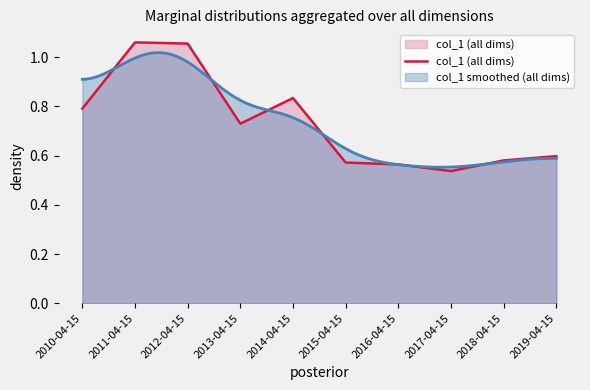

How many interior local peaks (higher than both neighbors) does the data have?

2